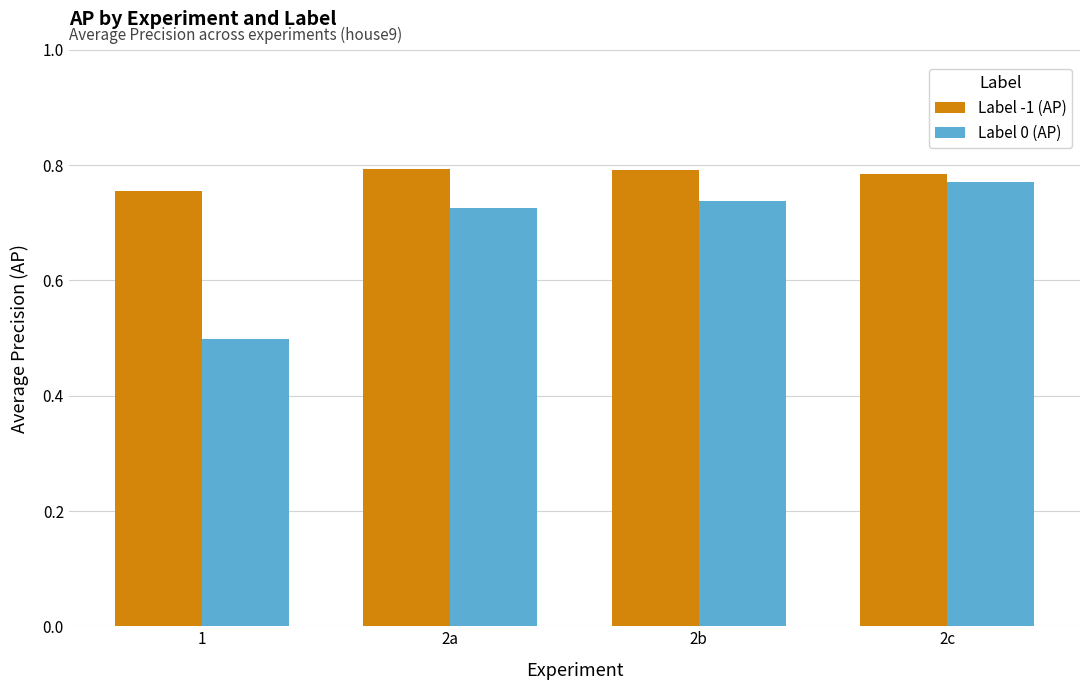

Which label corresponds to the smallest value in the chart?

1